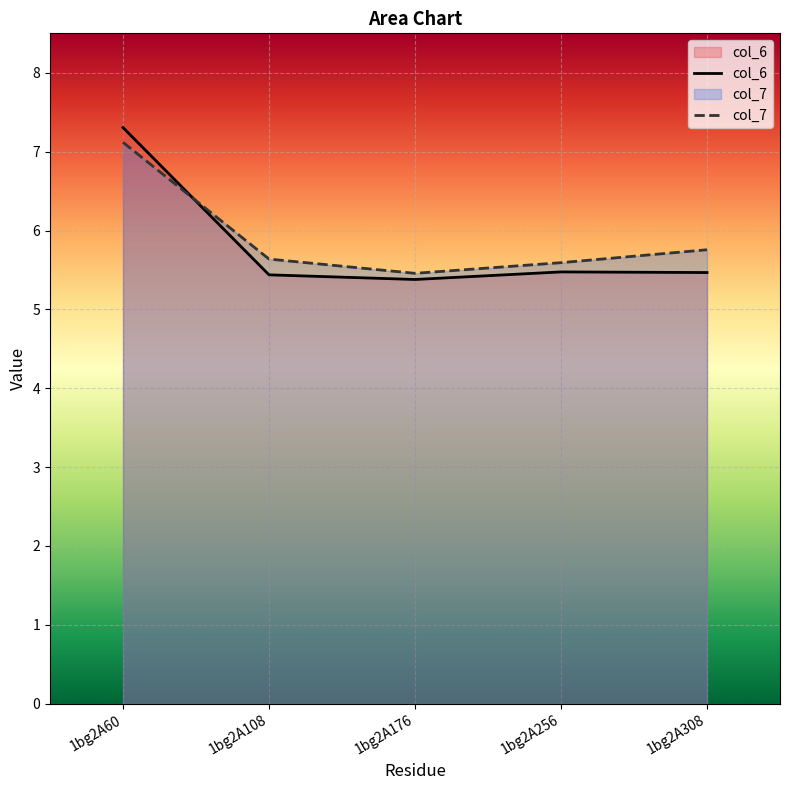

Which category has the highest value across all series?

1bg2A60